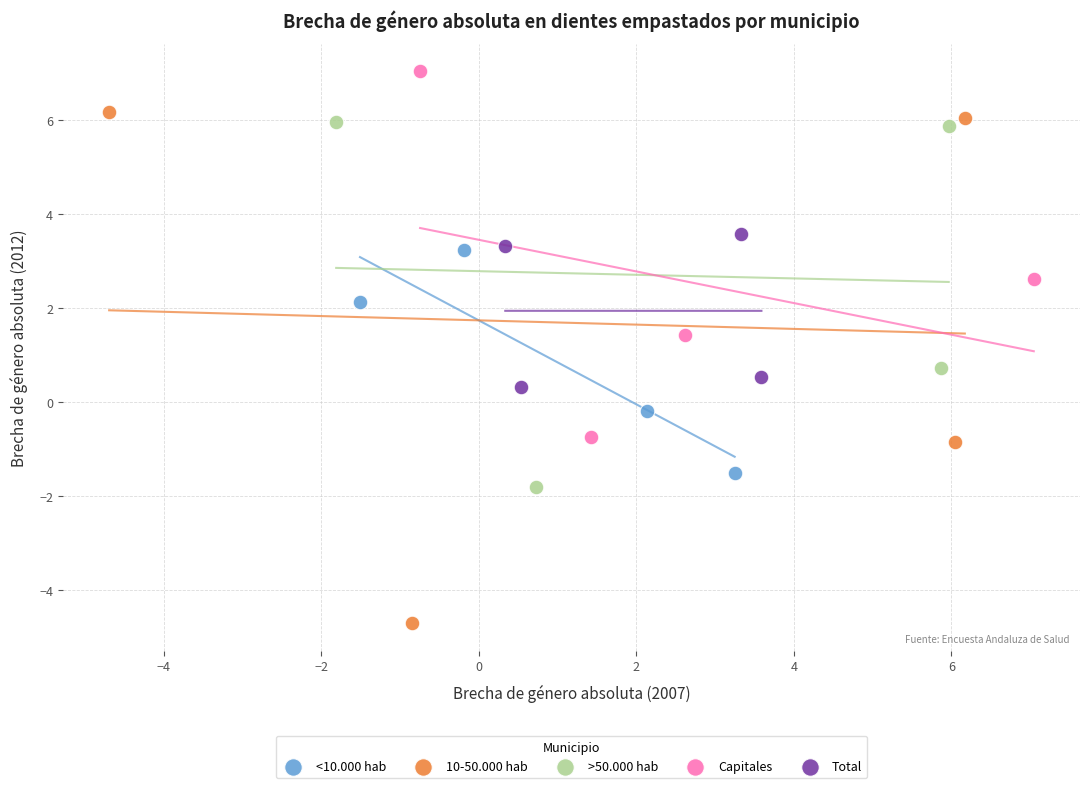

Which series has the largest Y range (max minus min)?

10-50.000 hab